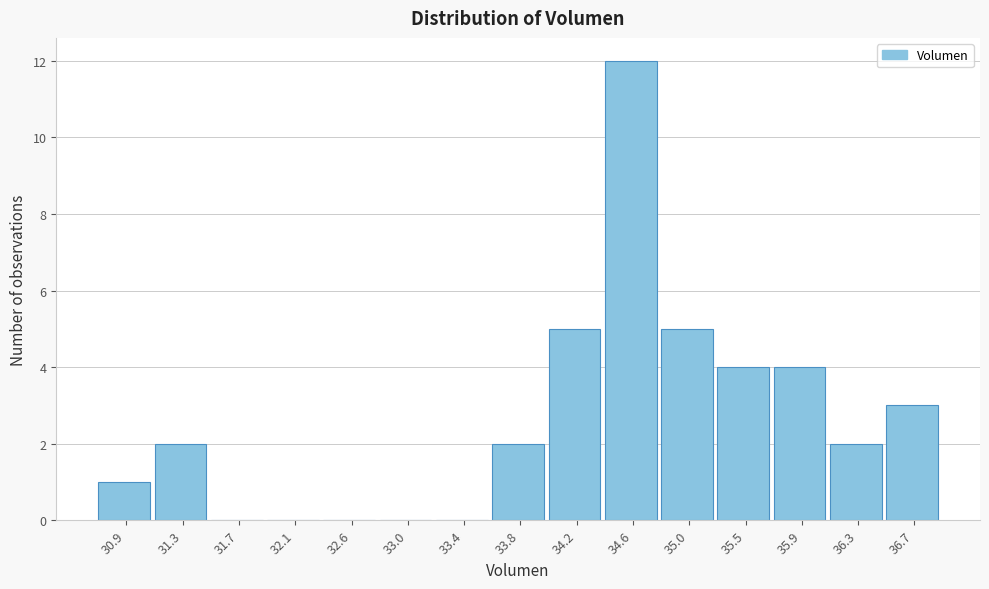

How tall is the bar that spans 34.85 to 35.25 on the x-axis? Neither the bar edges nor the heights are printed on the chart, so give them approximately, as read against the axes.

5